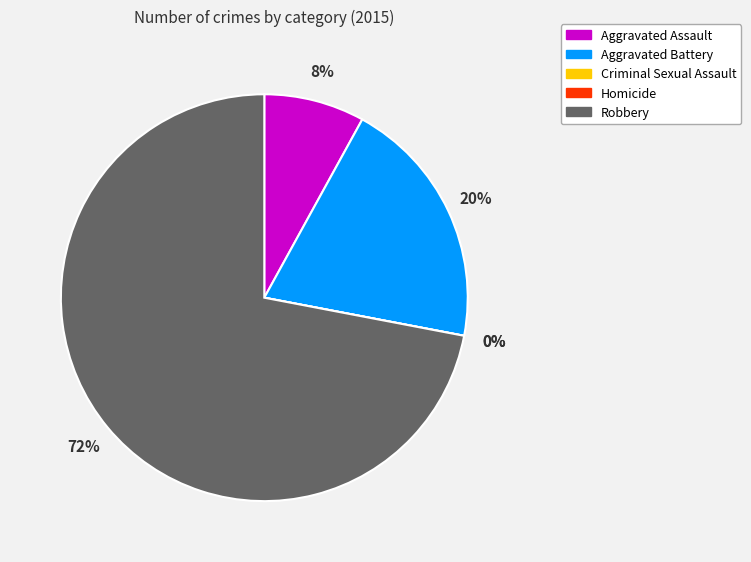

To the nearest percent, what is the difference between the Robbery and Homicide slice percentages?

72%